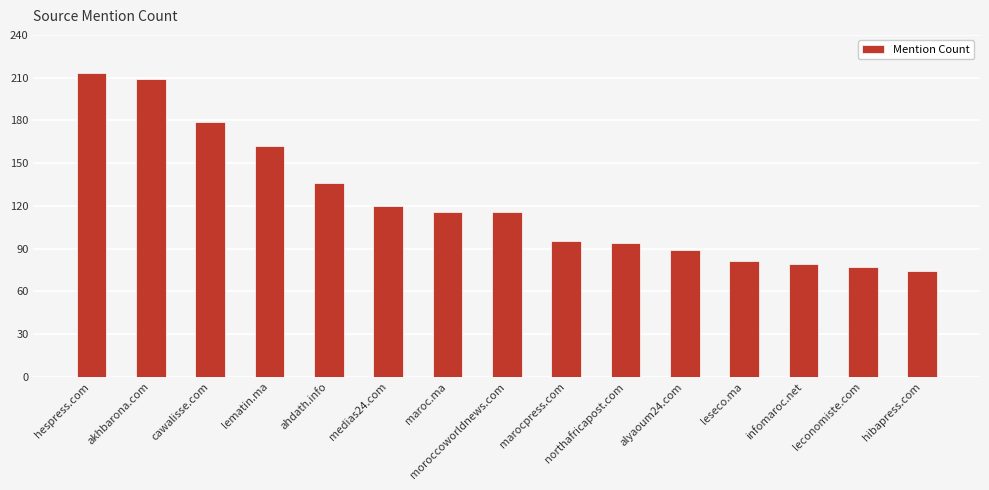

What is the approximate value at maroc.ma, to the nearest 50?

100